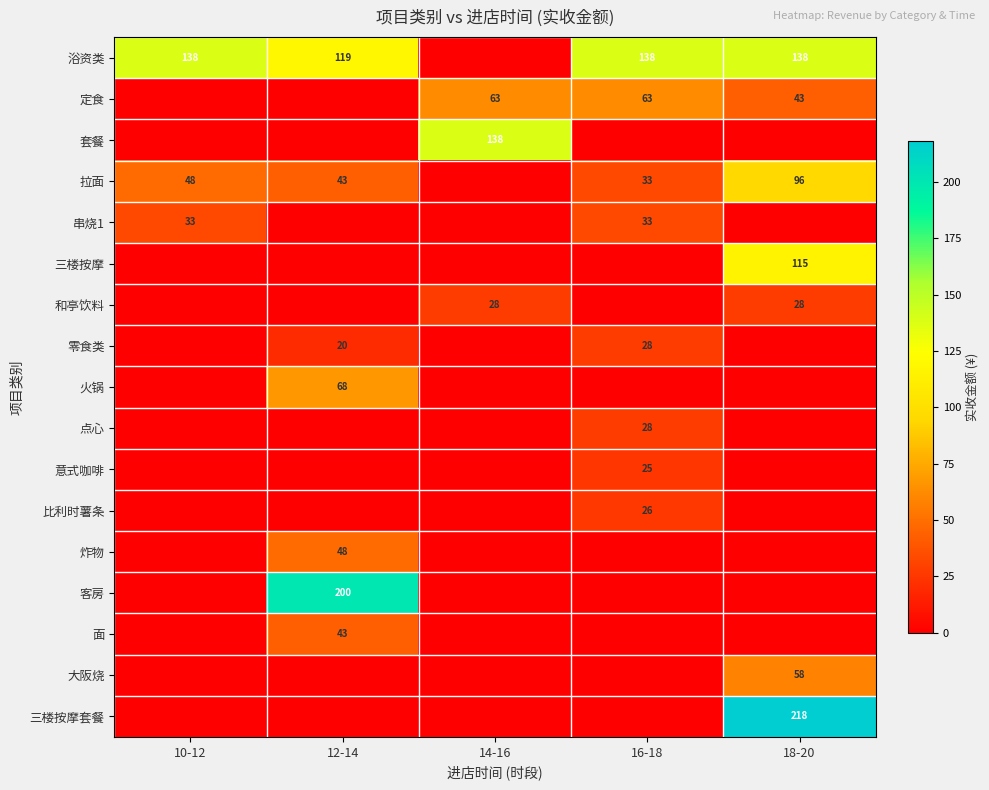

The value of 火锅 at 12-14 is 68. True or false?

True